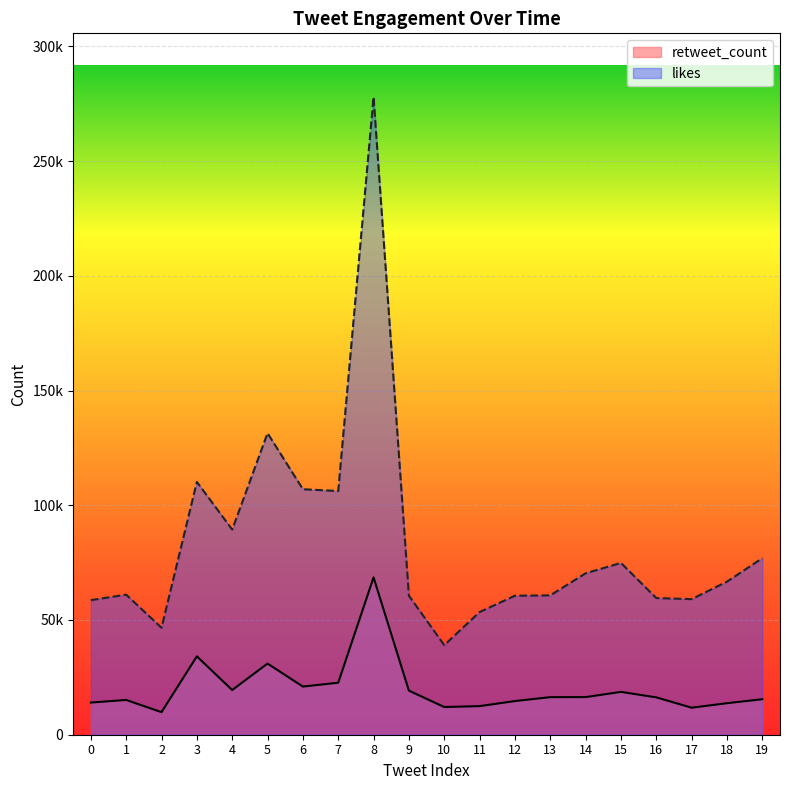

Is it true that retweet_count equals 7061 at 12?

False